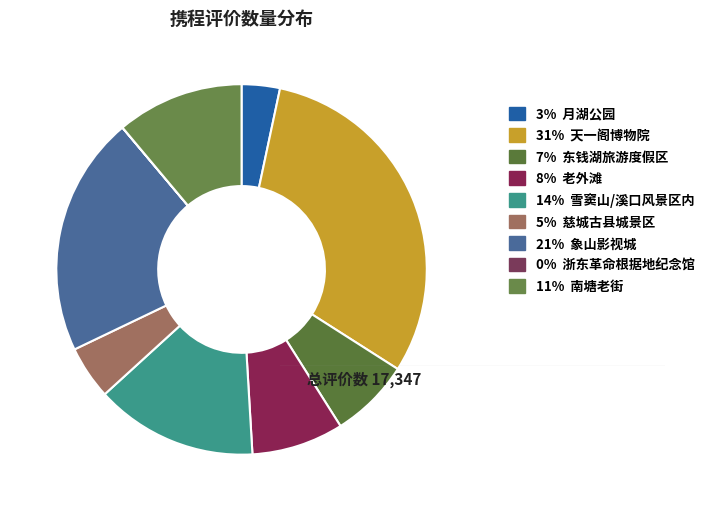

To the nearest percent, what is the difference between the largest and smallest slice percentages?

31%